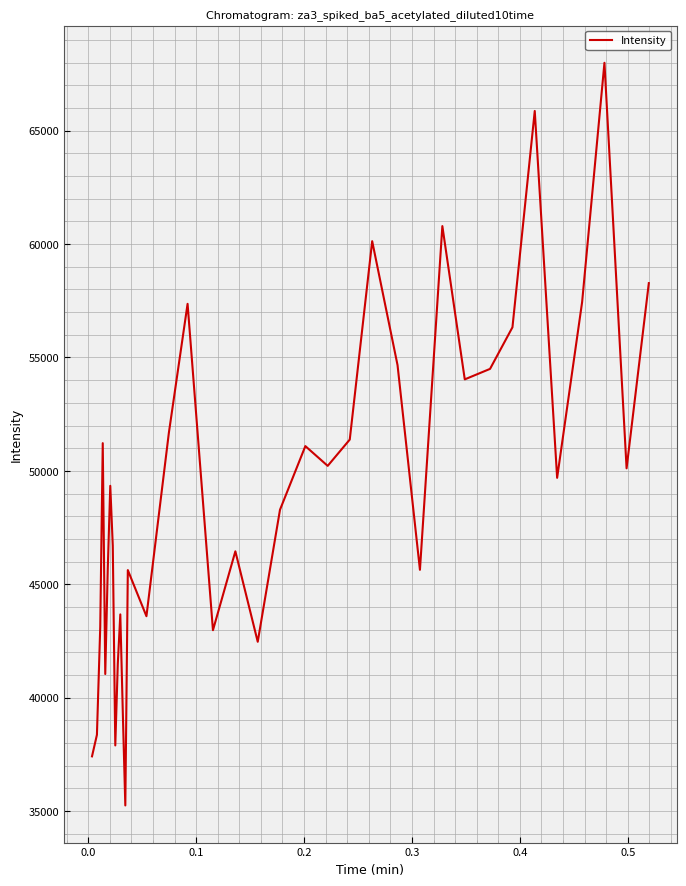

What is the difference between the maximum and minimum values?

32745.1